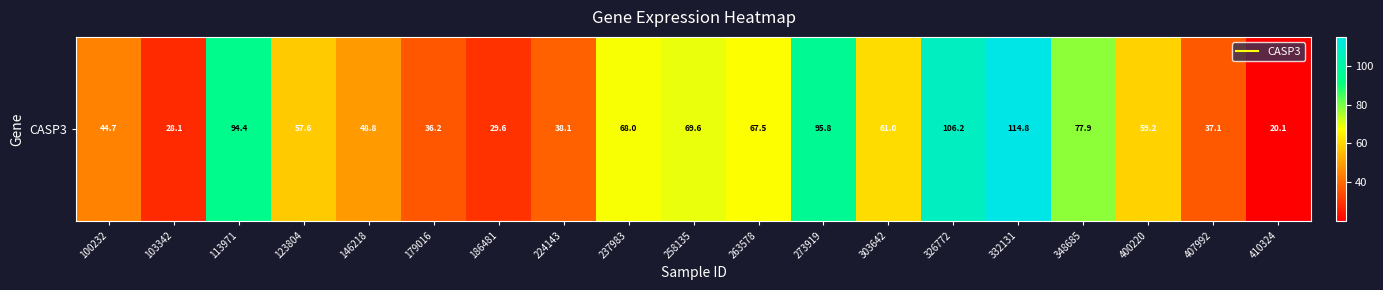

How many data points are above 59?

10